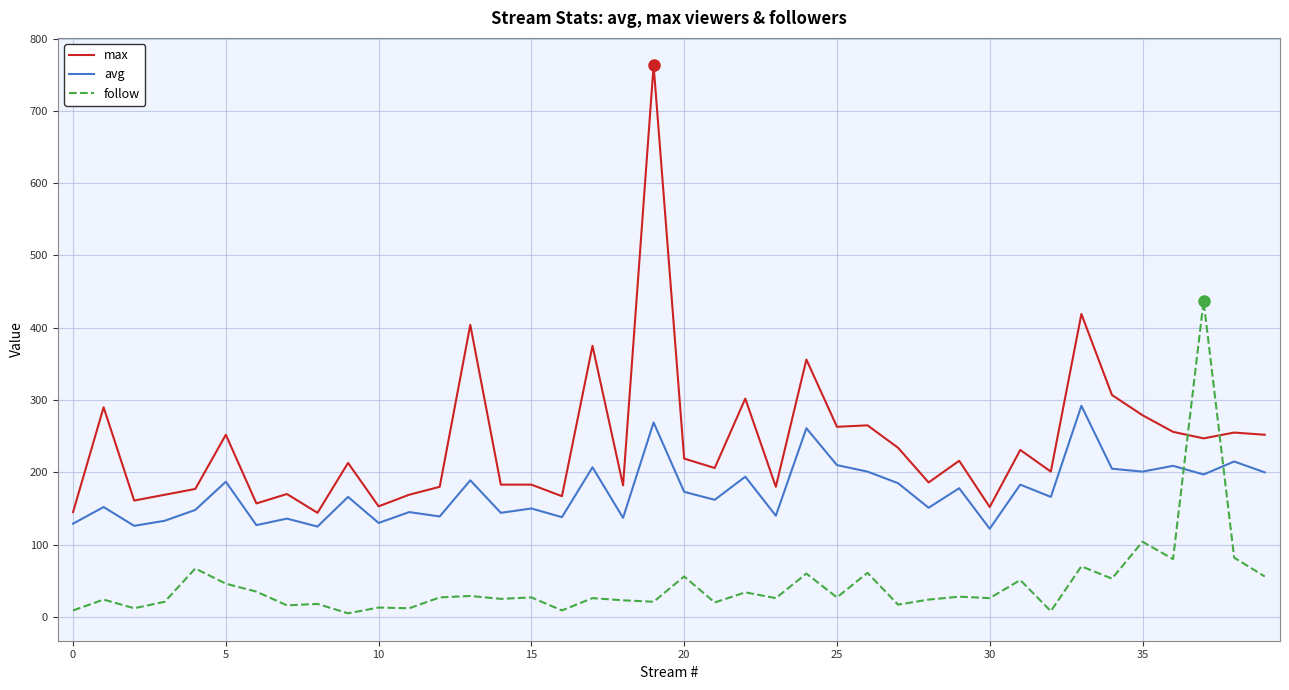

After their last crossing, which series has the higher values: follow or max?

max